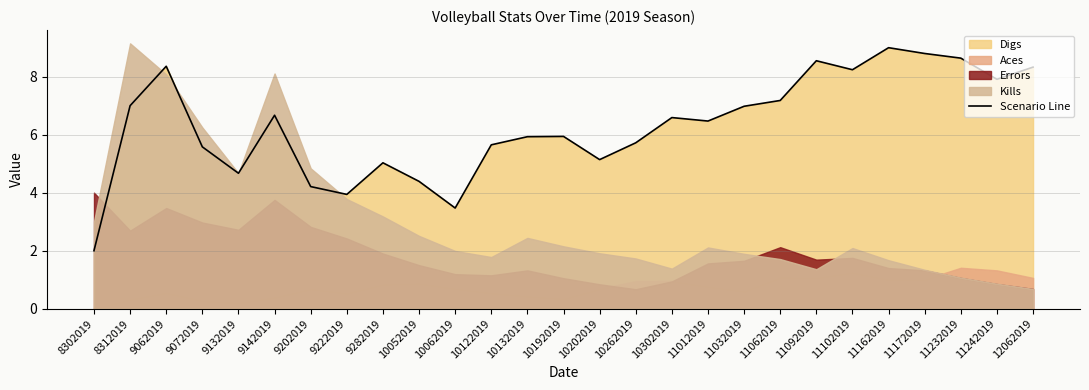

How many interior local valleys (lower than both neighbors) does the data have?

7